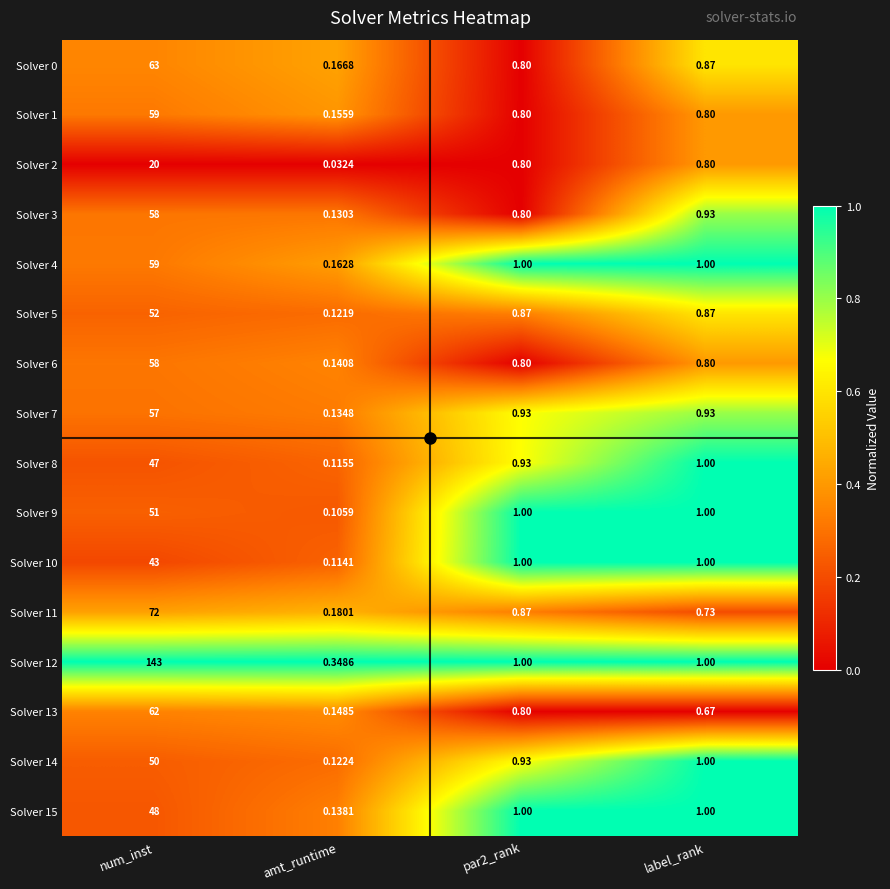

At which label does Solver 4 first exceed 1?

num_inst